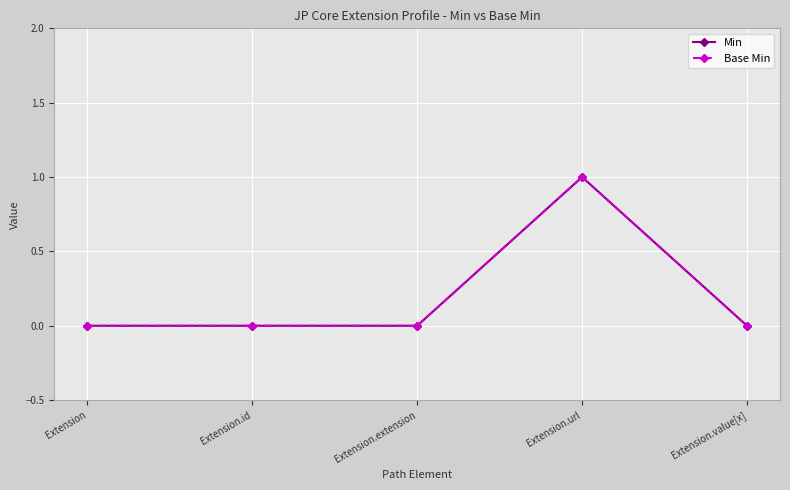

Is this an area chart (filled region under the line)?

No